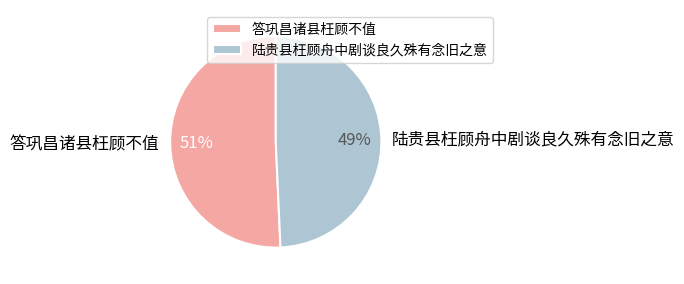

What is the smallest slice in the pie chart?

陆贵县枉顾舟中剧谈良久殊有念旧之意